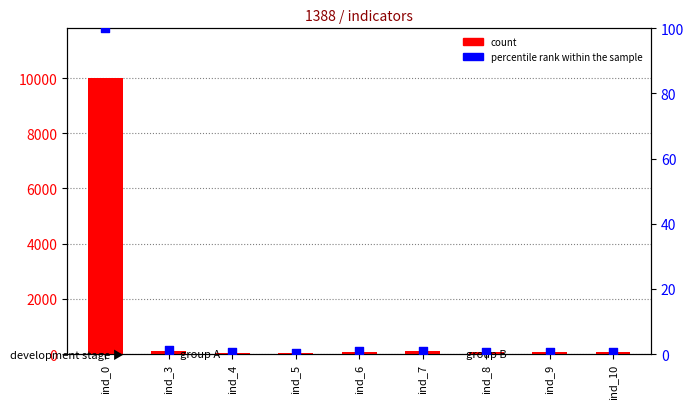

Which series reaches the maximum Y coordinate?

count